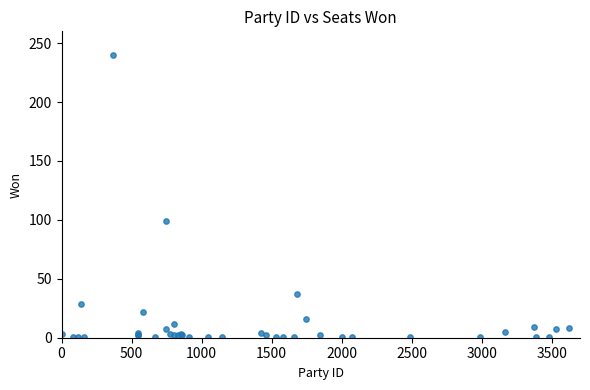

What Y value in the scatter plot is closest to 120?

99